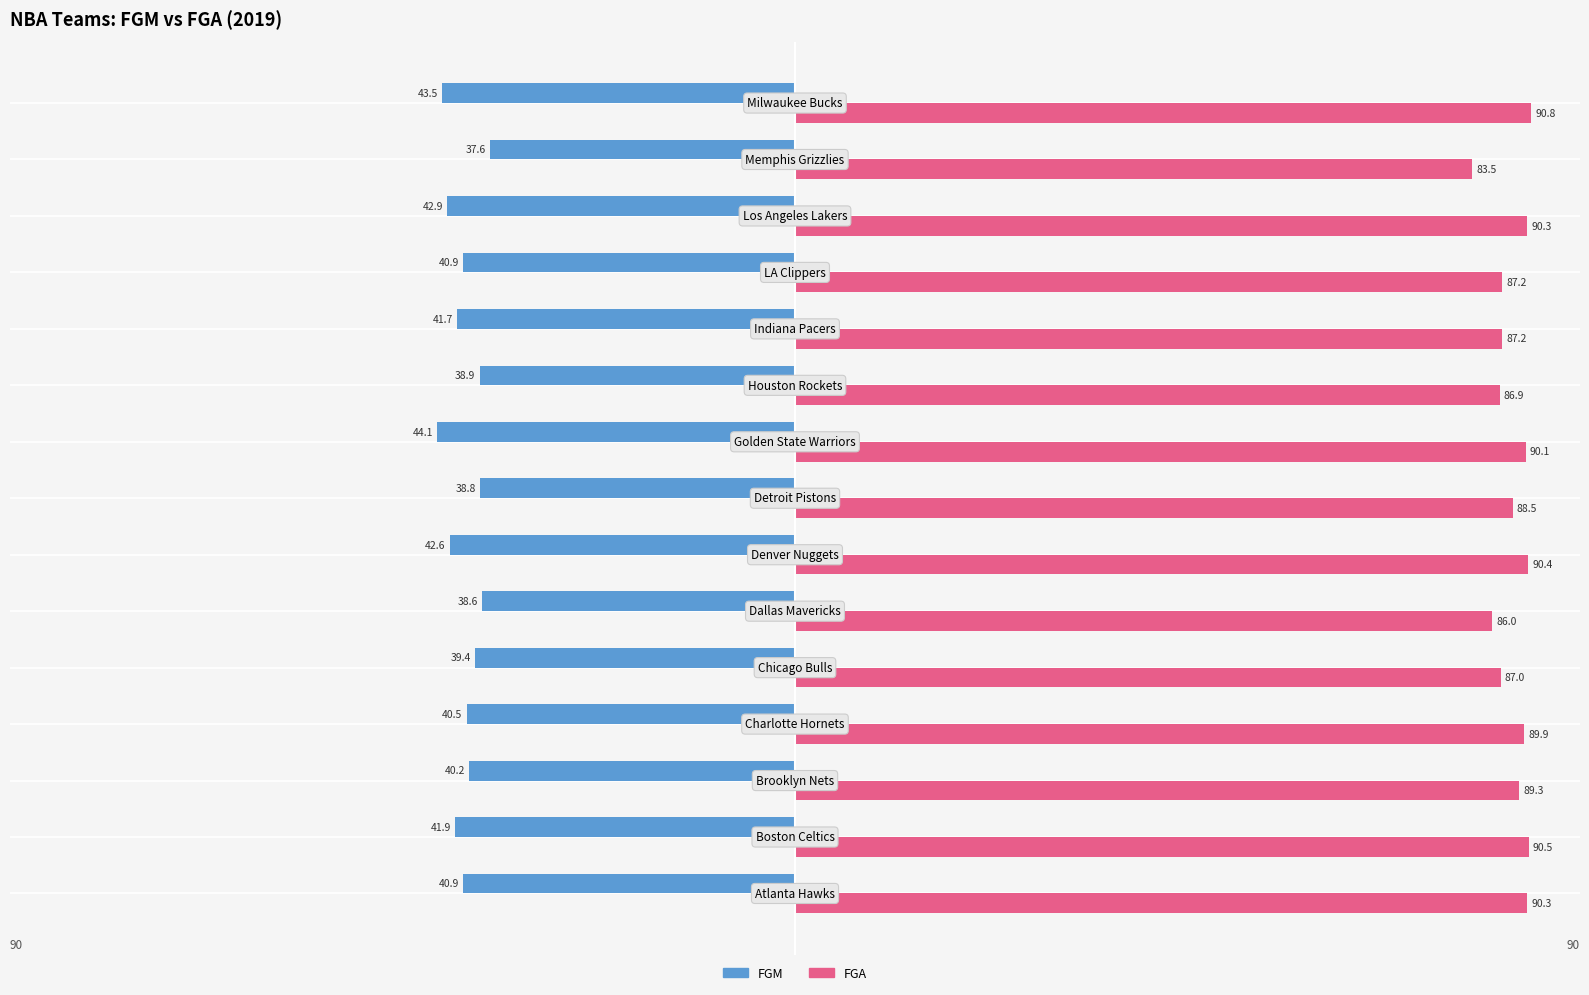

Which series has the widest spread of values?

FGA